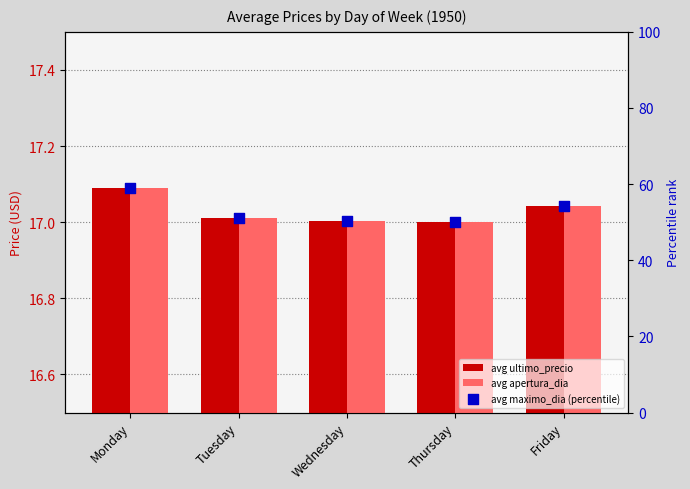

Which series has the largest total across all categories?

avg maximo_dia (percentile)